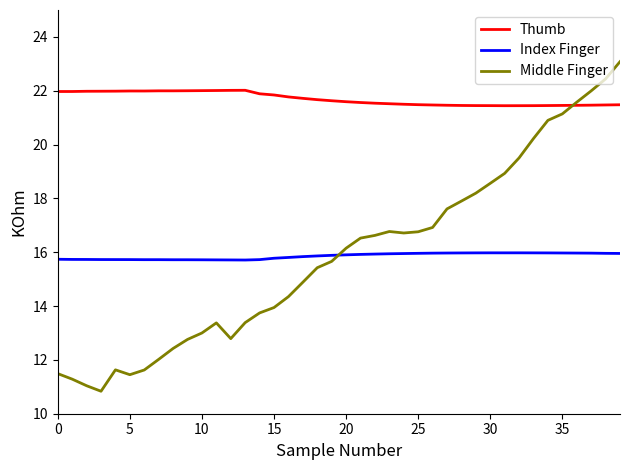

How many times do Index Finger and Middle Finger cross each other?

1